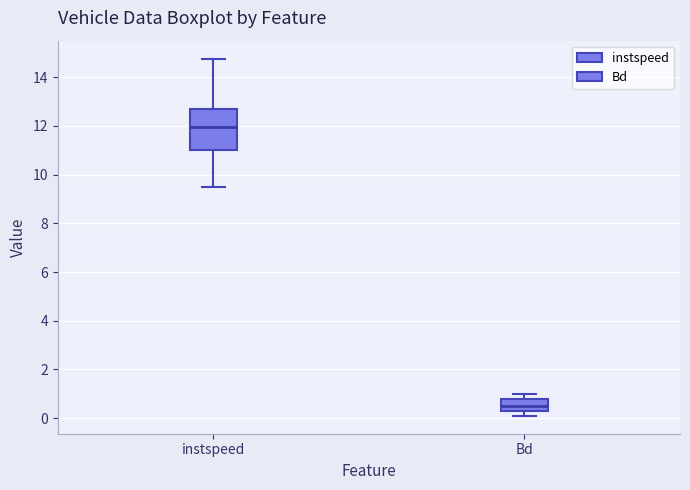

Where is the upper edge of the box for Bd on the y-axis? The values are not printed on the chart, so give them approximately, as read against the axis.

0.8